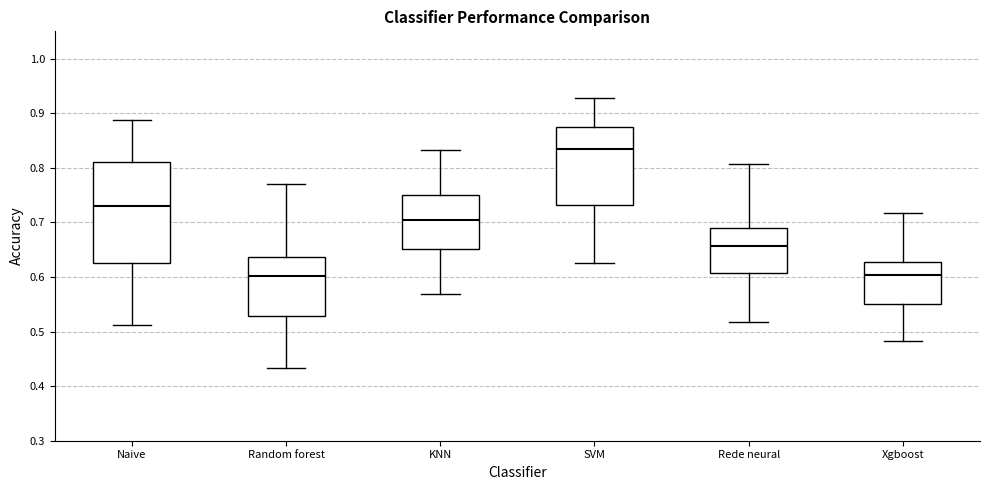

Which box's median line is the highest?

SVM